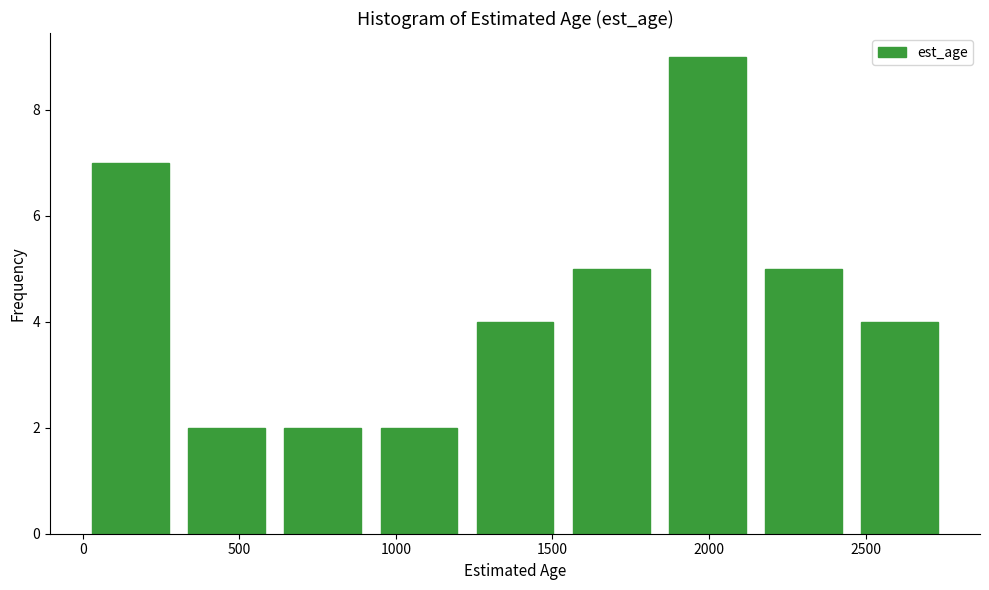

Which range on the x-axis has the tallest bar?

1850 to 2150